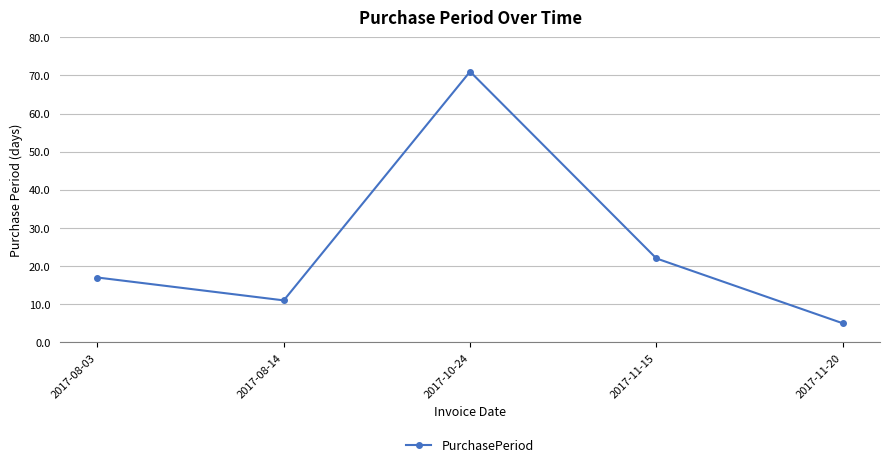

What is the difference between the second highest and second lowest values?

11